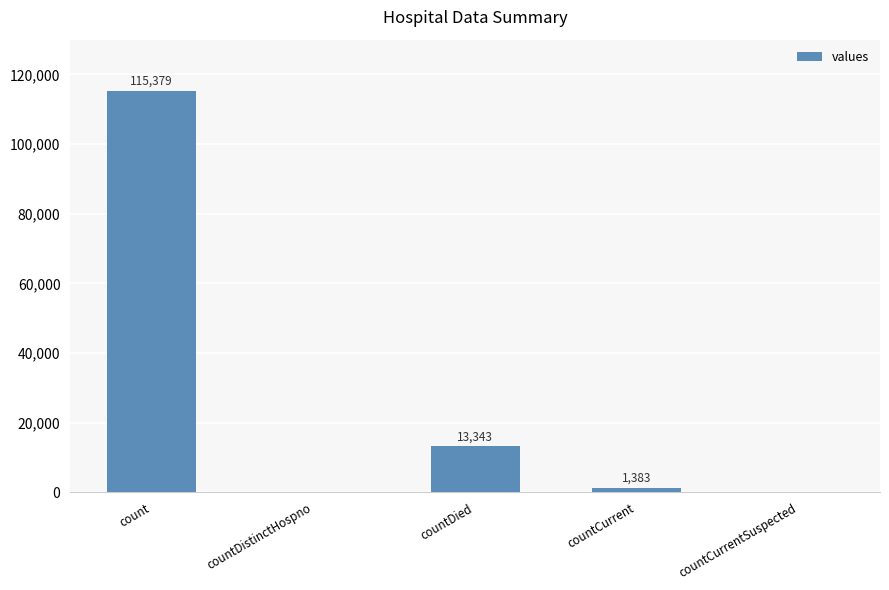

What is the sum of all values?

130105